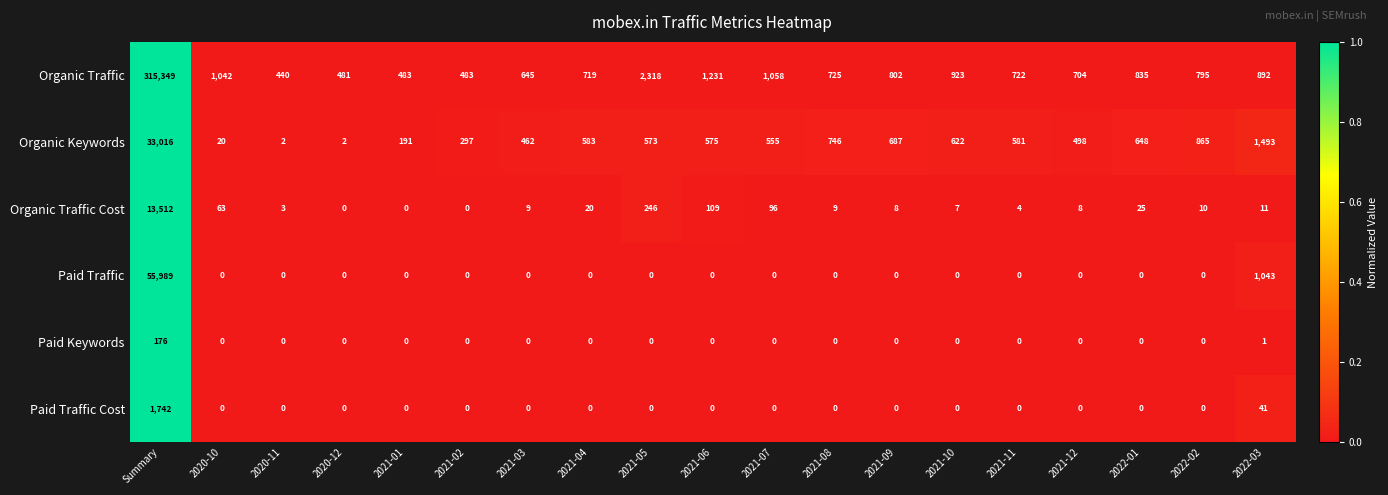

Which series changed the most between Summary and 2021-12?

Organic Traffic